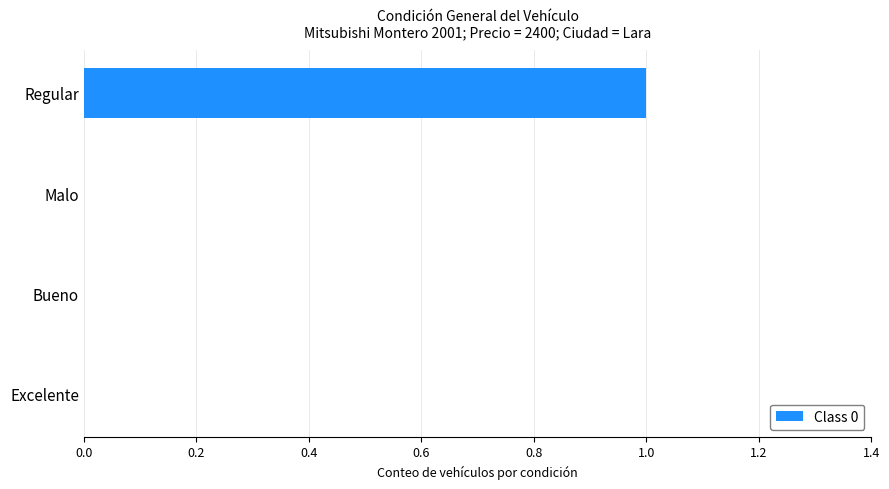

Between Malo and Regular, which is larger?

Regular